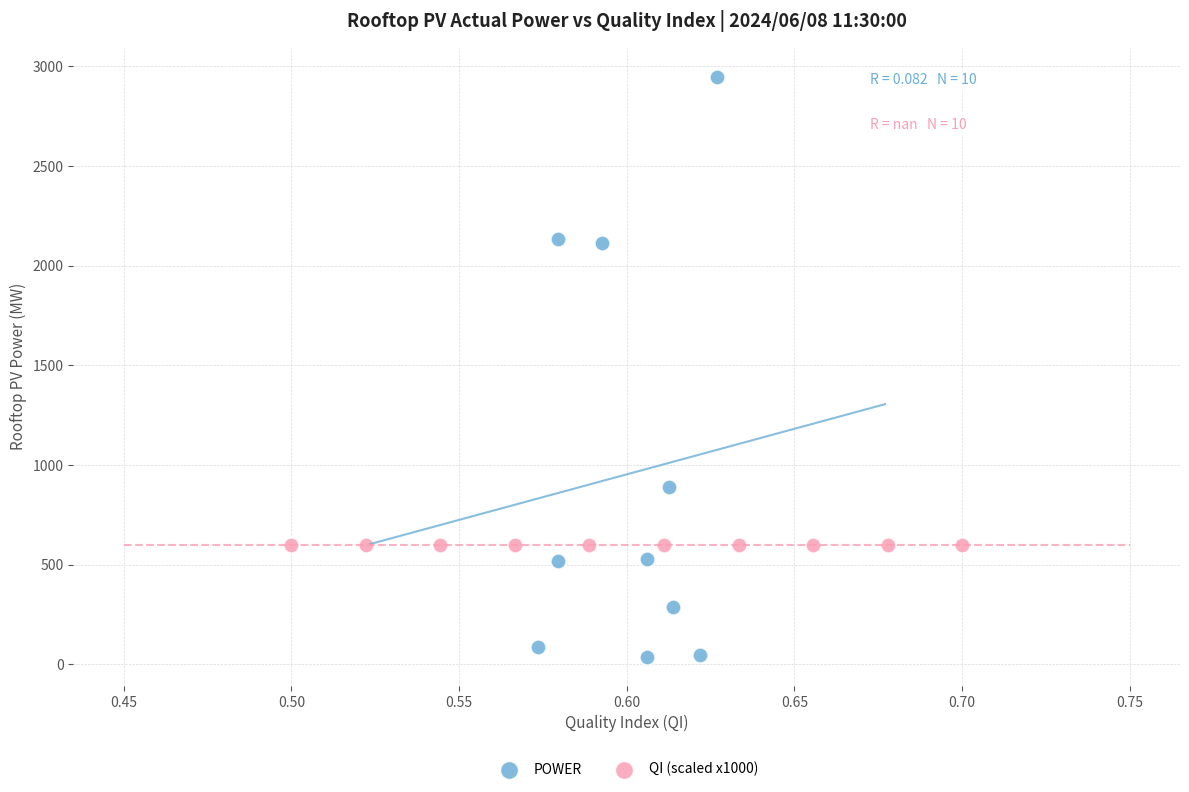

Which series reaches the minimum Y coordinate?

POWER